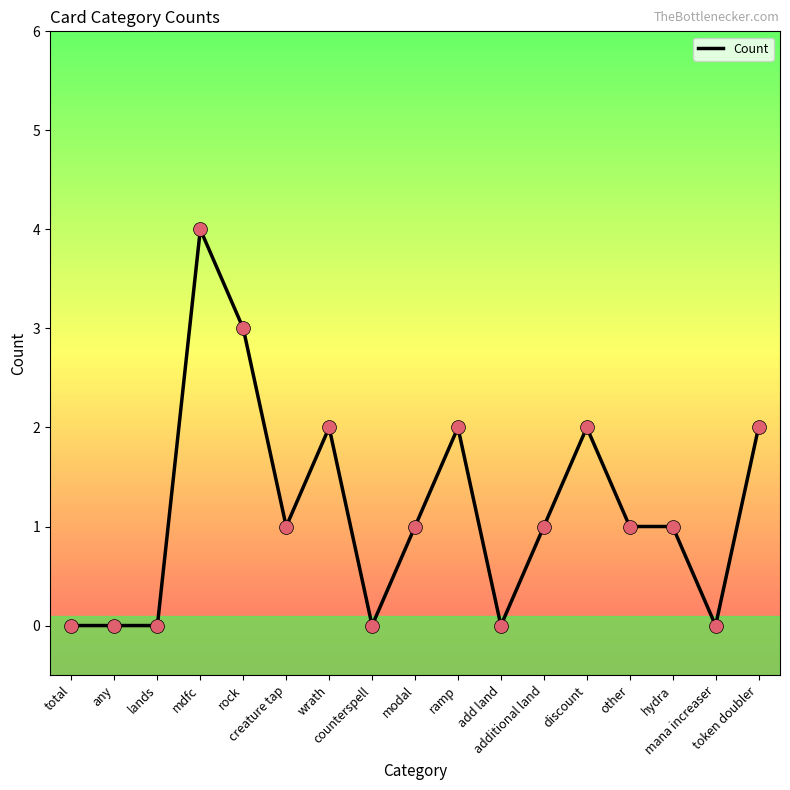

What is the ratio of the value at additional land to the value at token doubler?

0.5